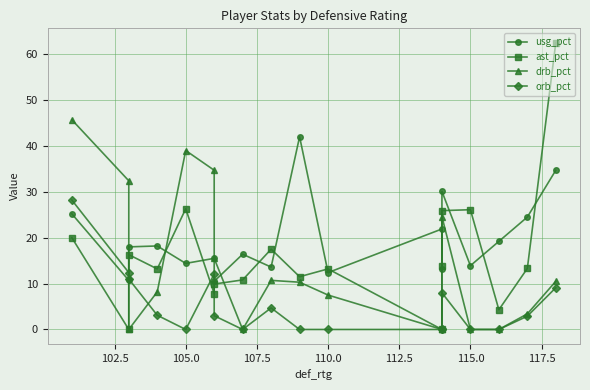

What is the label of the 17th point from the right?

102.5